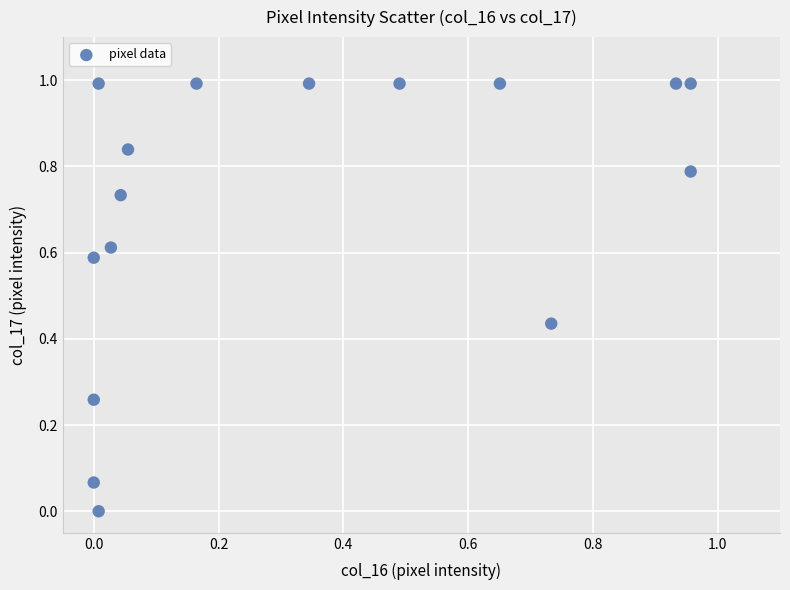

What is the range of Y values (max minus min)?

1.0